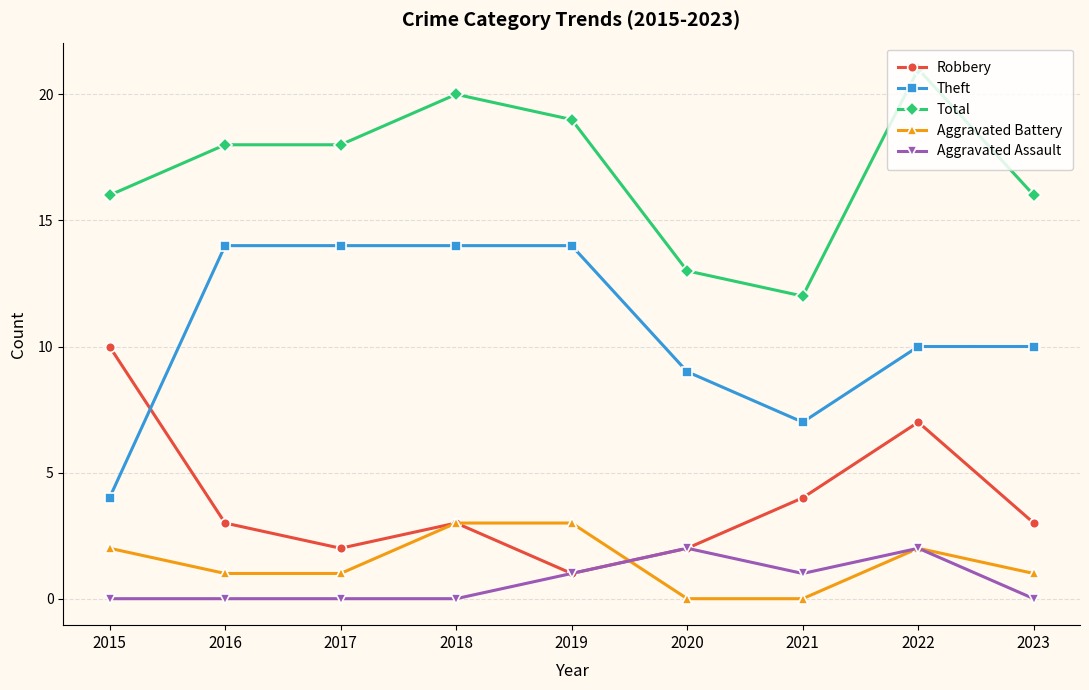

Does the chart have visible grid lines?

Yes